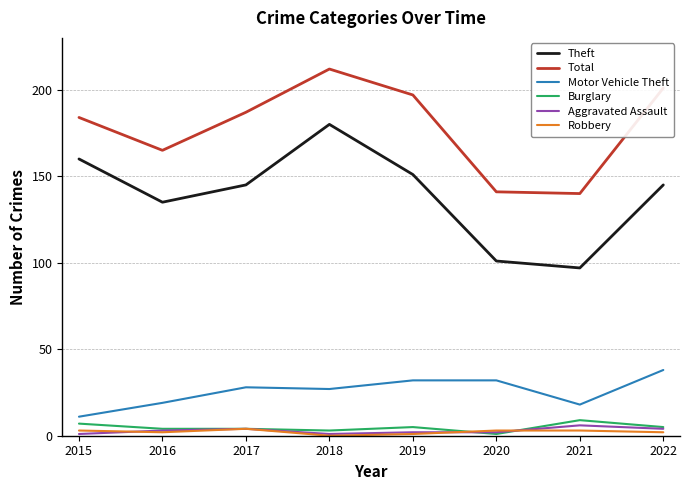

What is the greatest value displayed?

212